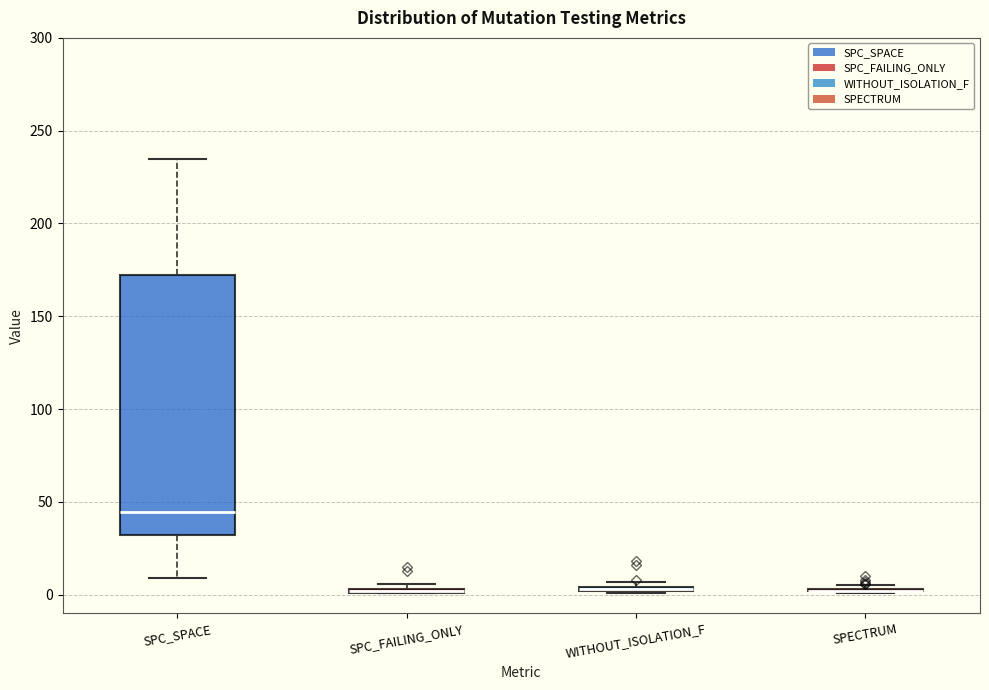

Which box is the tallest, from its lower edge to its upper edge?

SPC_SPACE